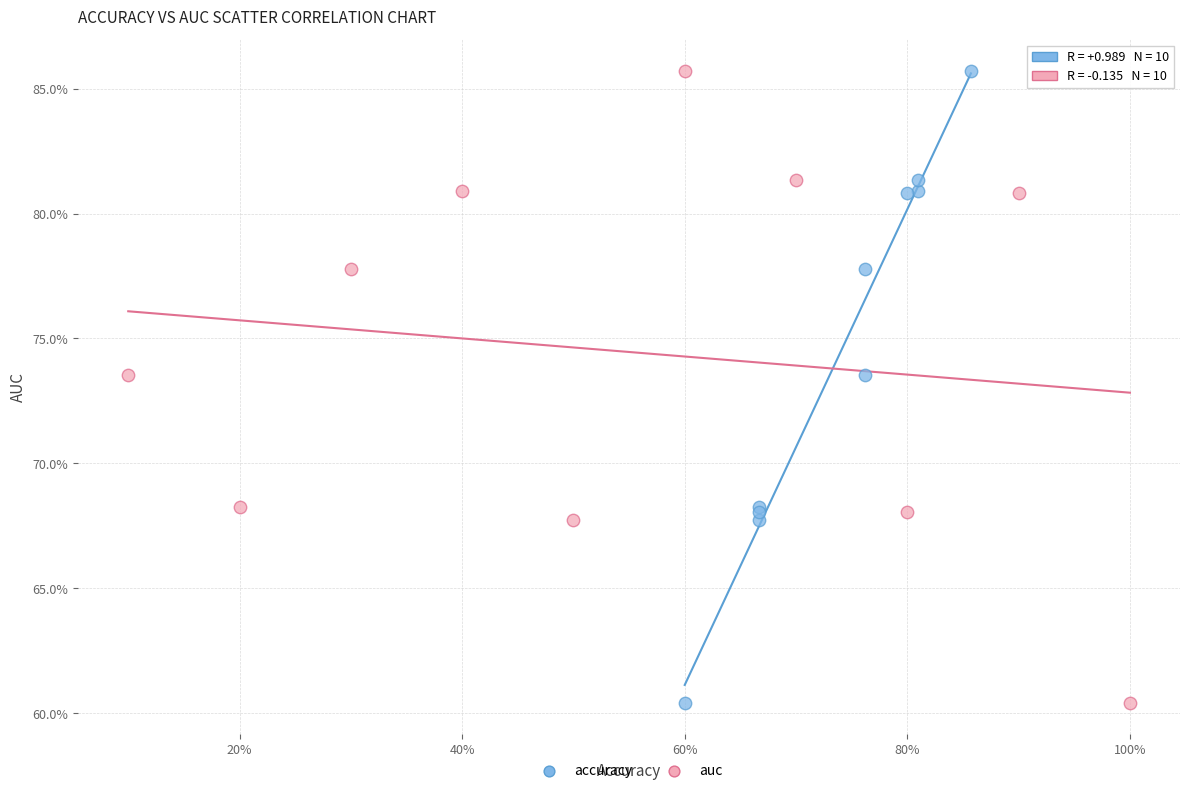

What are all the series names shown in the legend?

accuracy, auc